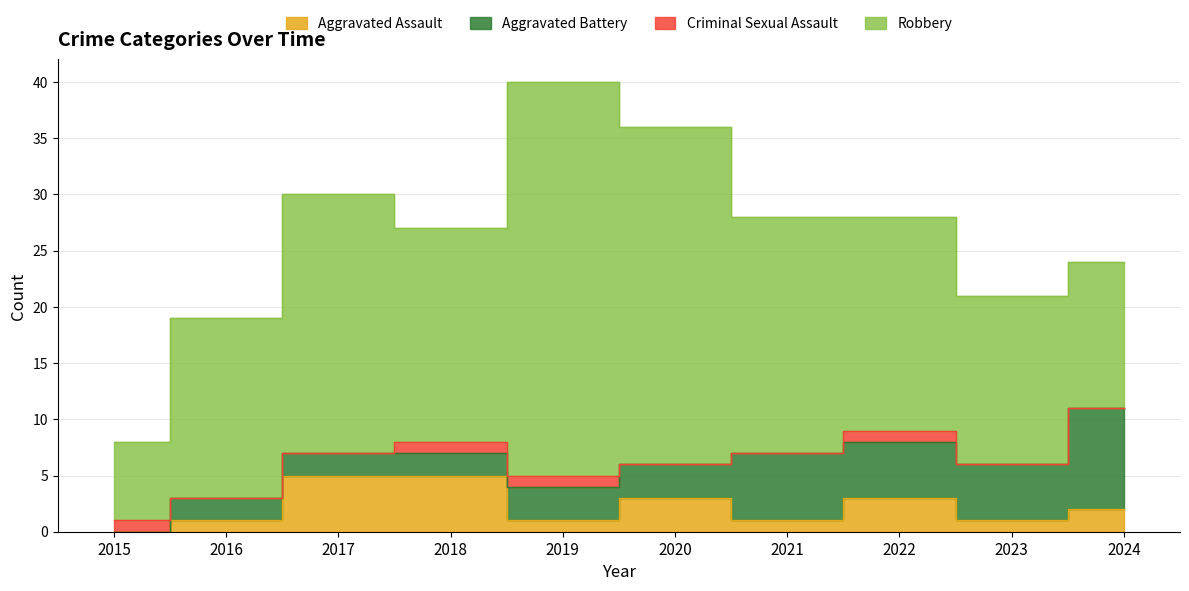

Is the value of Aggravated Battery at 2019 greater than the value of Criminal Sexual Assault at 2023?

Yes